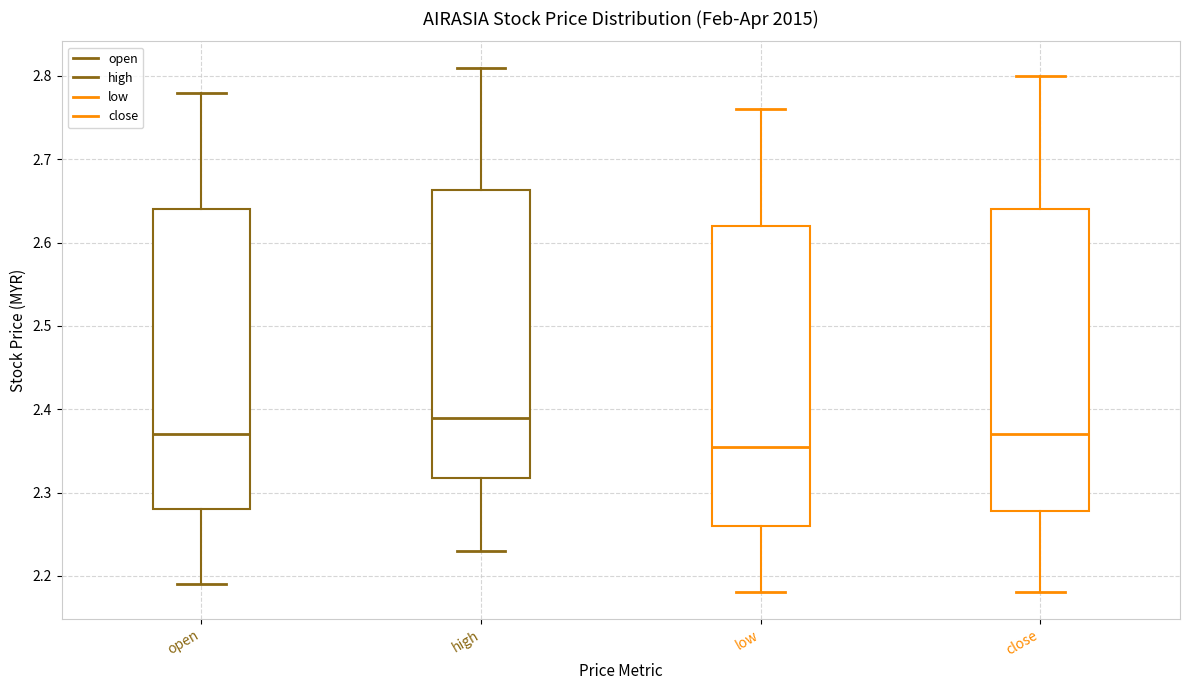

Where is the lower edge of the box for close on the y-axis? The values are not printed on the chart, so give them approximately, as read against the axis.

2.28